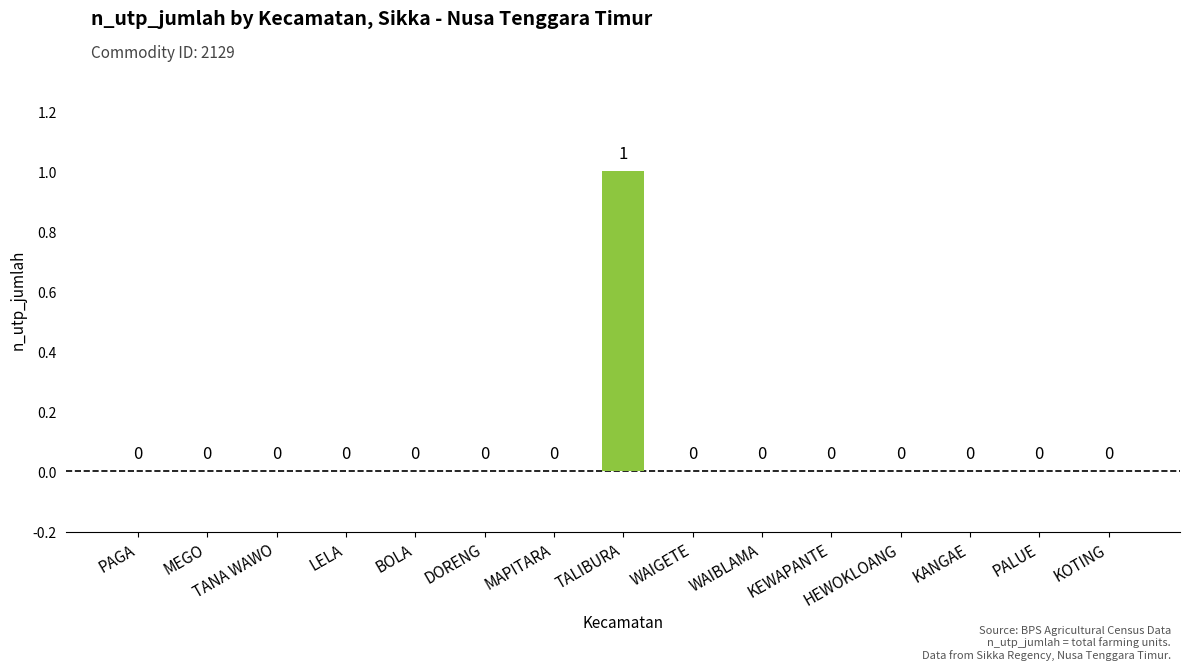

Which label corresponds to the largest value in the chart?

TALIBURA